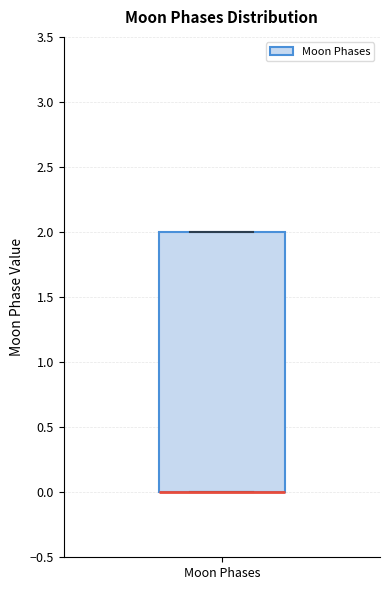

Read this box plot against the y-axis: the position of the median line, the range covered by the box, and the ends of both whiskers. The values are not printed on the chart, so give them approximately, as read against the axis.

median 0 (drawn on the box's lower edge), box 0 to 2, whiskers 0 to 2